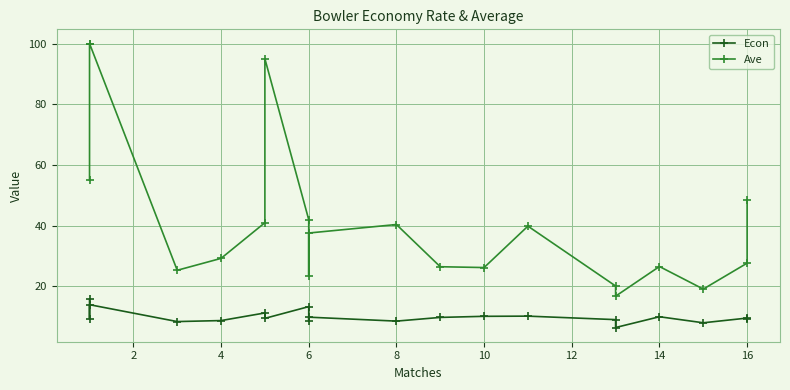

How many lines are shown in the chart?

2